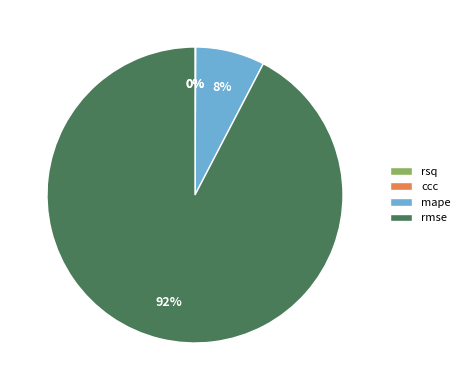

To the nearest percent, what is the average slice percentage?

25%